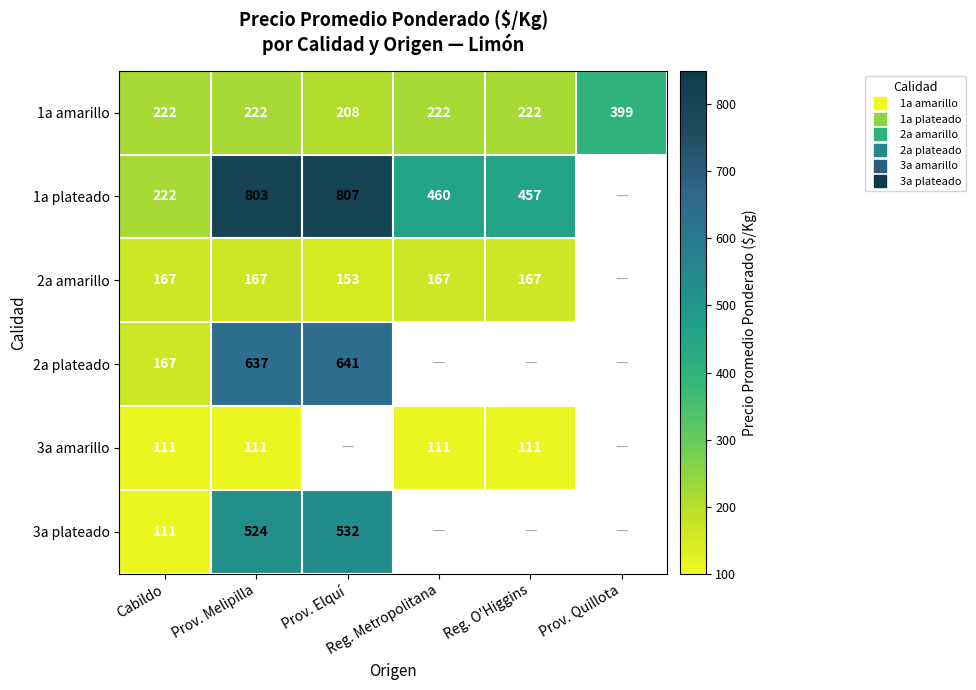

The value of 3a plateado at Prov. Elquí is 532.0. True or false?

True